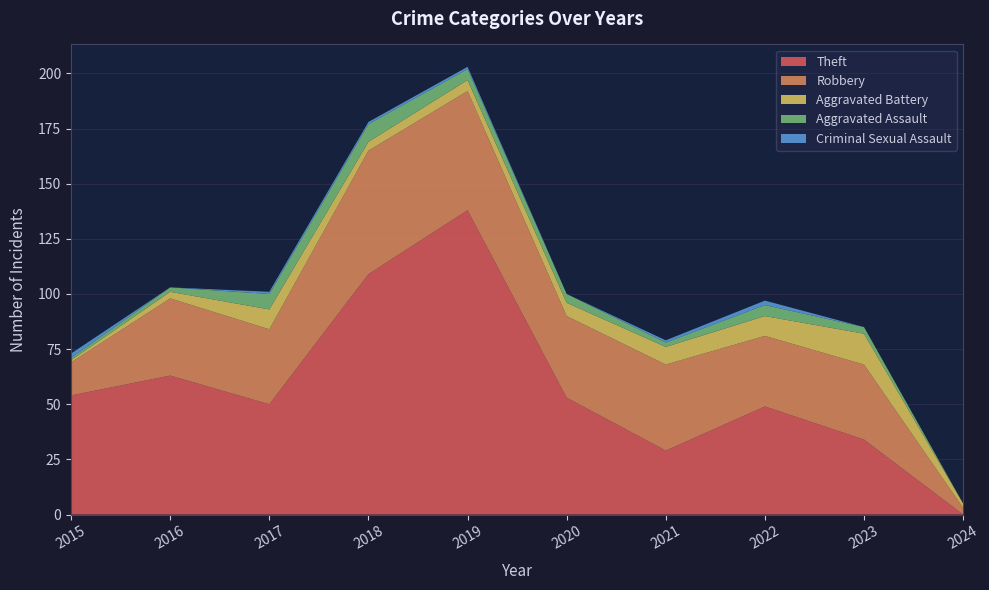

Reading right to left, extract all data points from this chart.

Theft: 0	34	49	29	53	138	109	50	63	54
Robbery: 3	34	32	39	37	54	56	34	35	15
Aggravated Battery: 2	14	9	8	6	5	4	9	3	1
Aggravated Assault: 0	3	5	2	4	5	8	7	2	1
Criminal Sexual Assault: 0	0	2	1	0	1	1	1	0	2